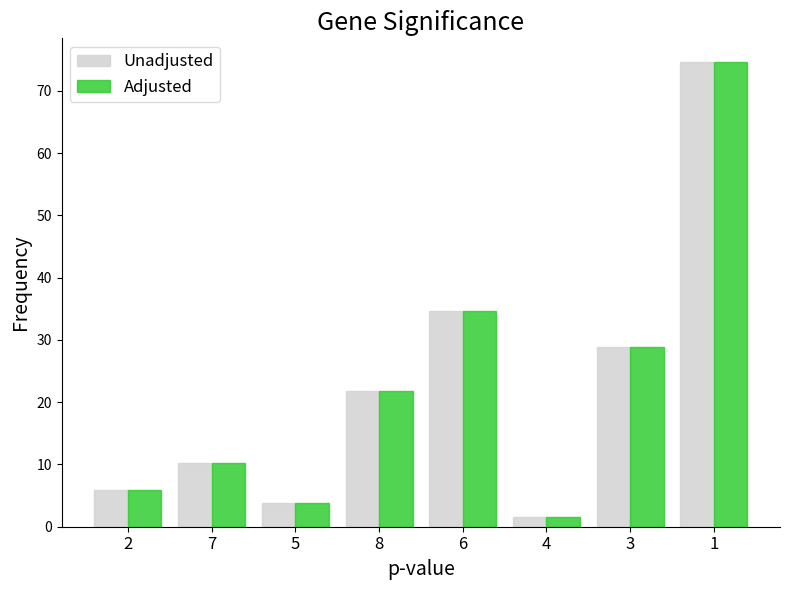

What is the difference between the maximum and minimum values in the Adjusted series?

73.1